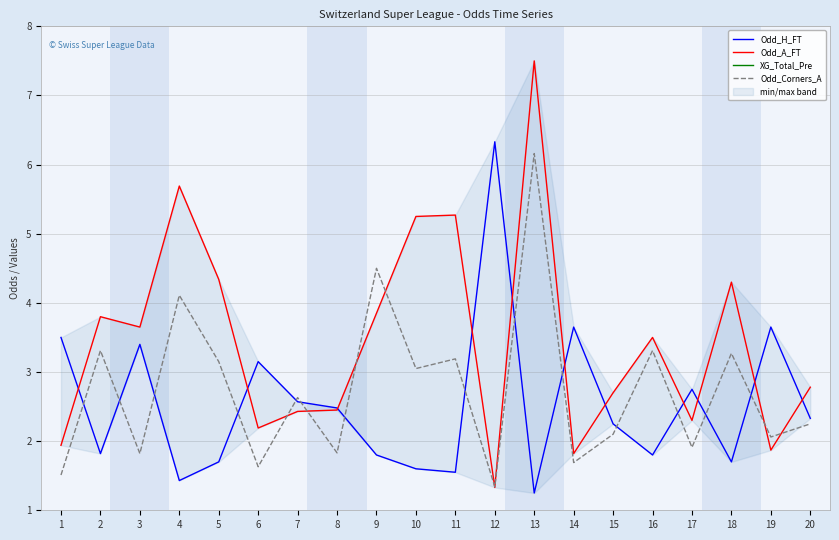

True or false: Odd_H_FT and Odd_A_FT cross at least once.

True